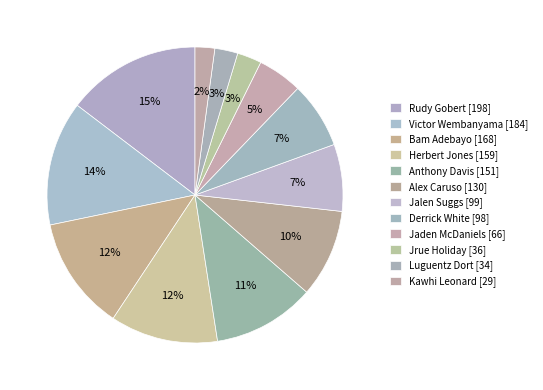

To the nearest percent, what is the average slice percentage?

8%